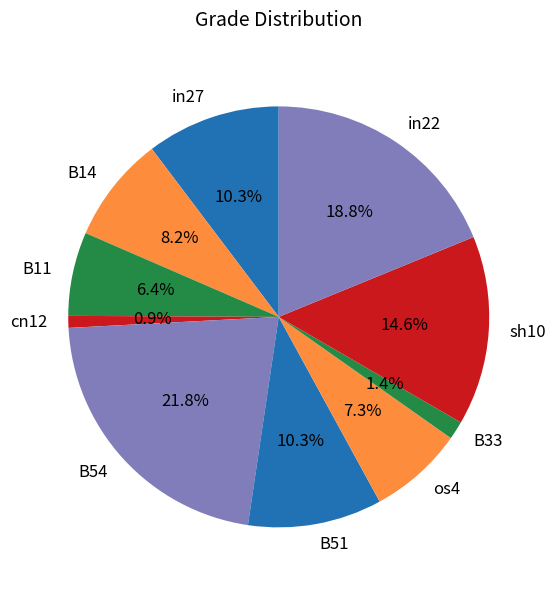

To the nearest percent, what is the difference between the largest and smallest slice percentages?

21%